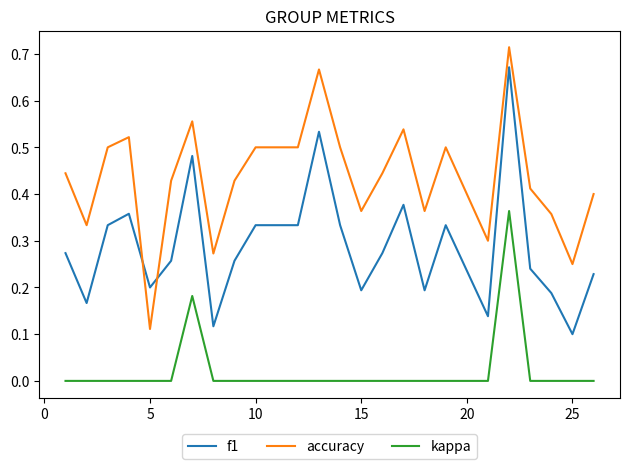

True or false: kappa and f1 intersect in this chart.

False